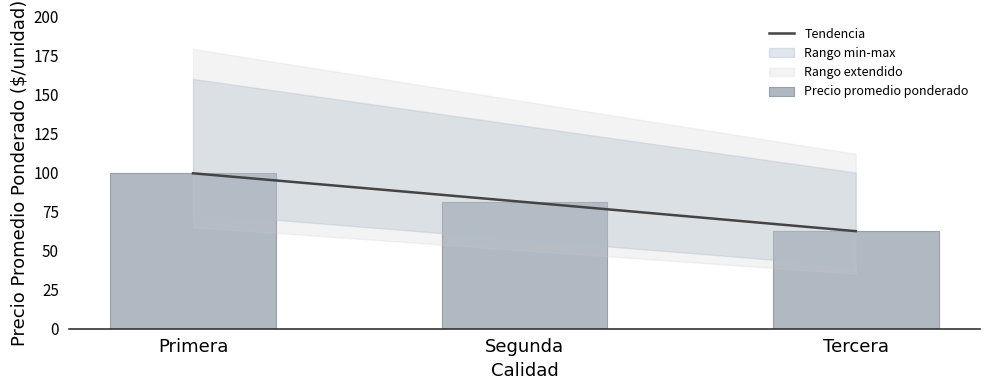

What is the value of the Precio promedio ponderado bar at the 1st from the left?

99.6